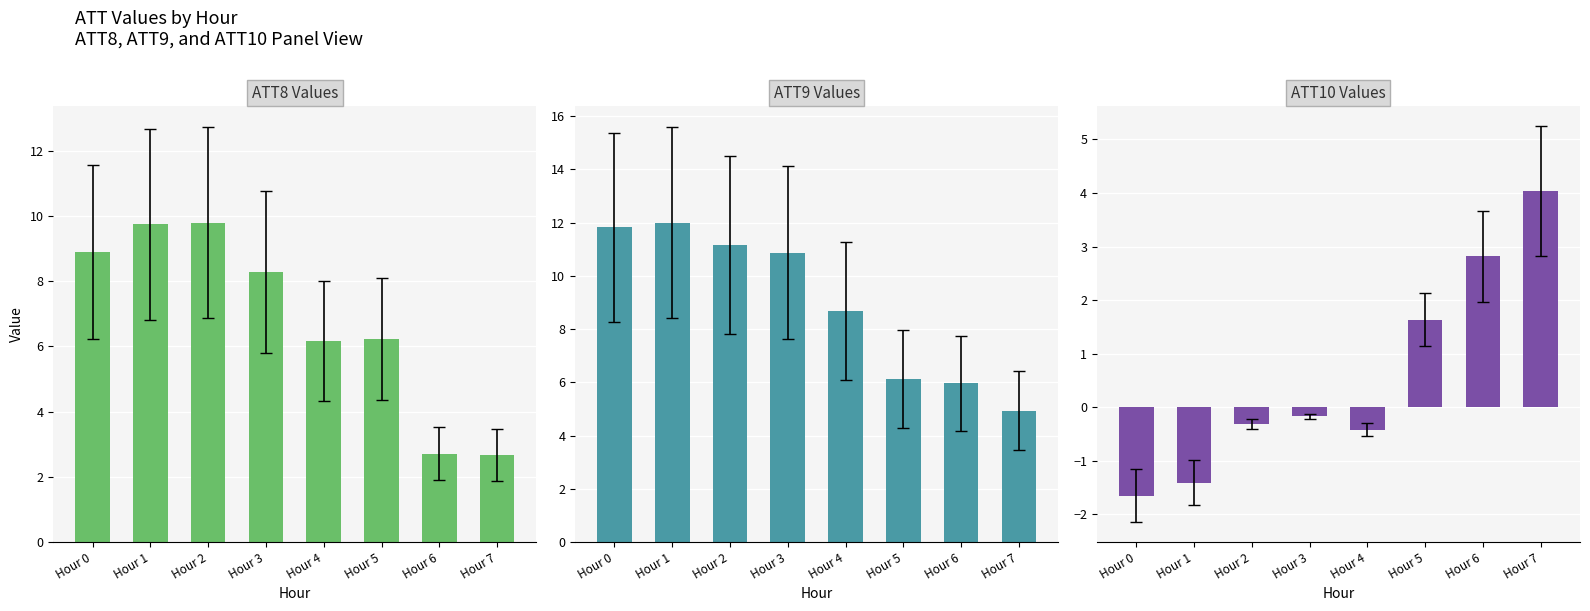

What is the maximum value shown in the chart?

12.0